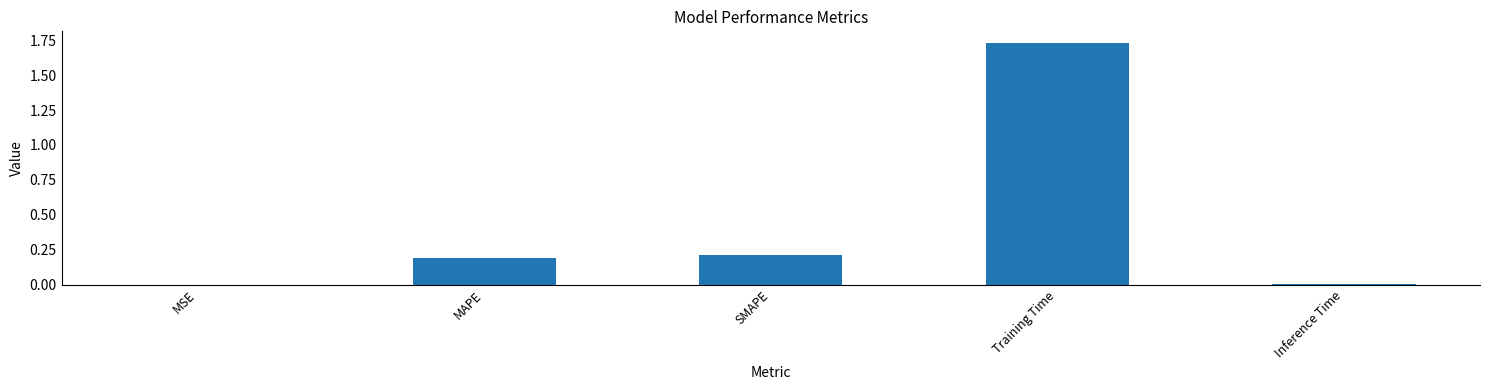

What is the sum of the values at Training Time and SMAPE?

1.9